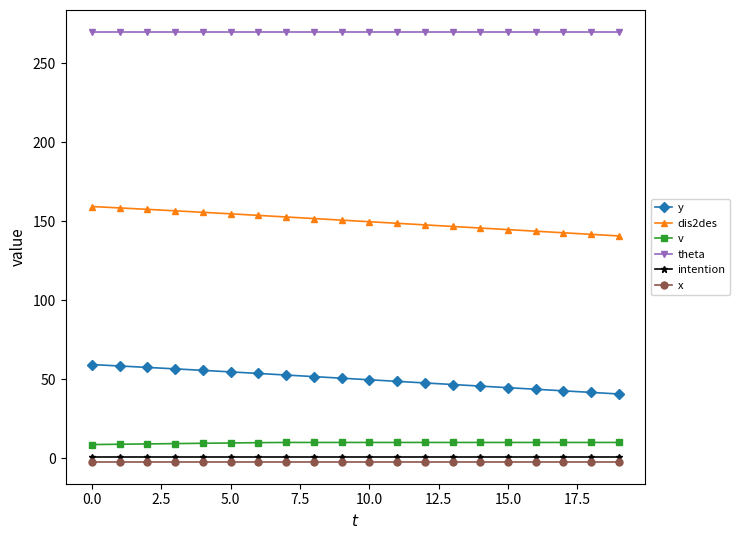

What is the sum of all theta values?

5400.0